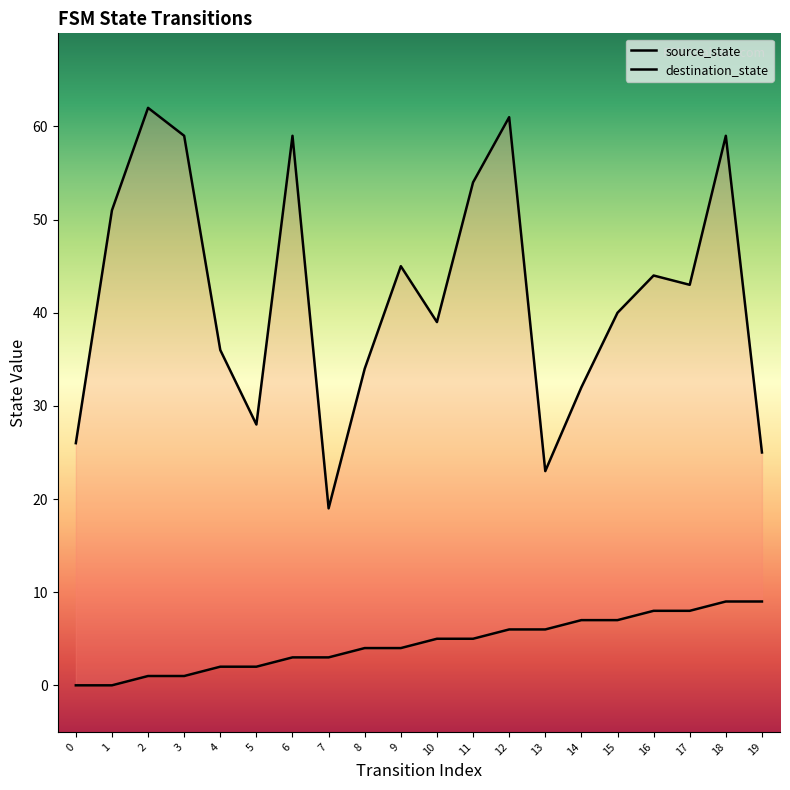

The destination_state series shows 108 at 12. True or false?

False